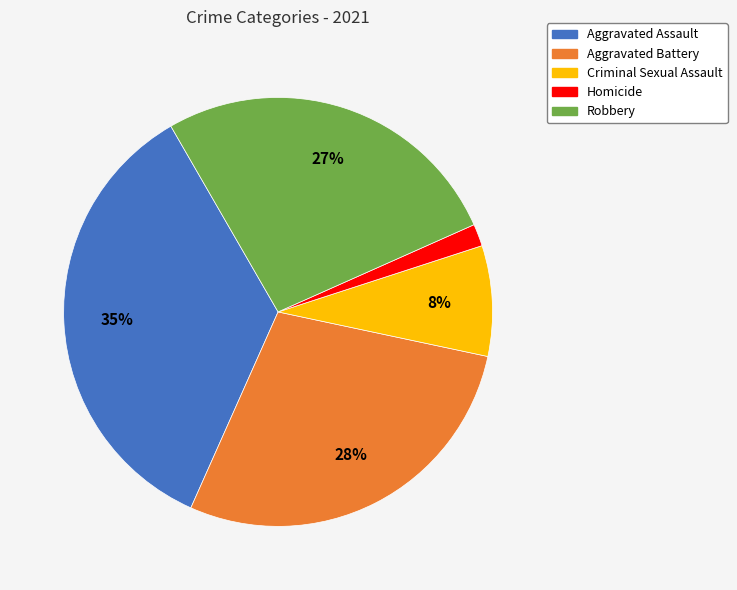

Count the number of slices in the pie.

5